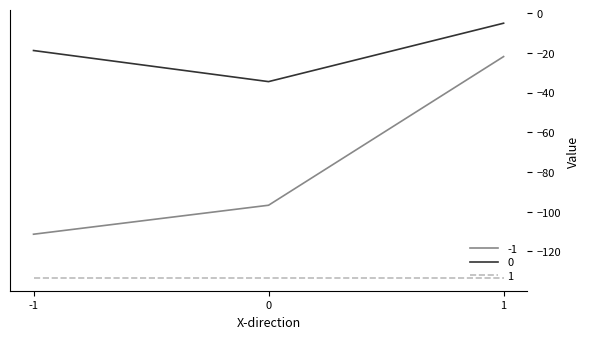

What is the maximum value for 0?

-5.1